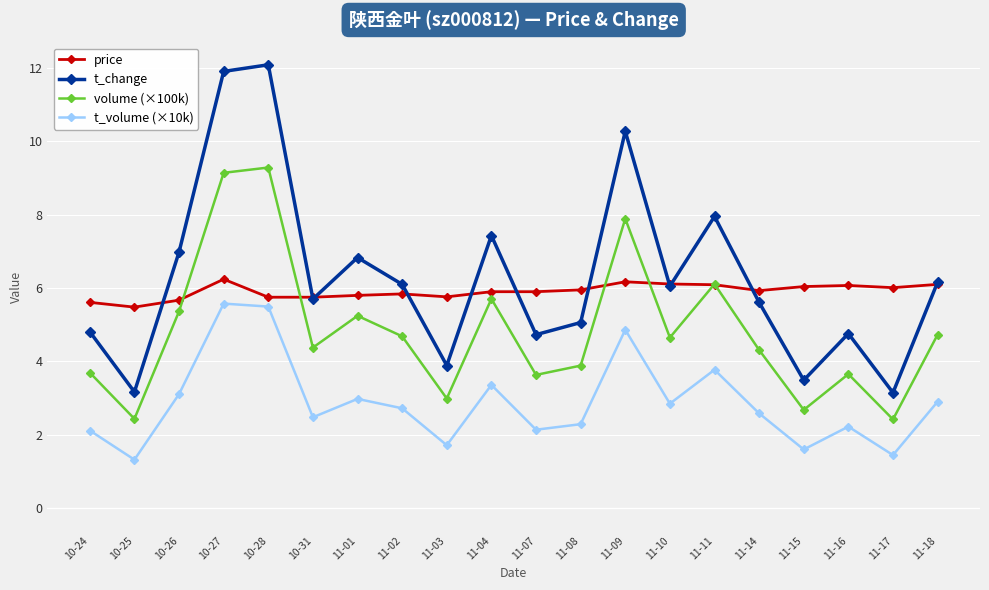

What is the difference between the highest and lowest values at 10-31?

3.3